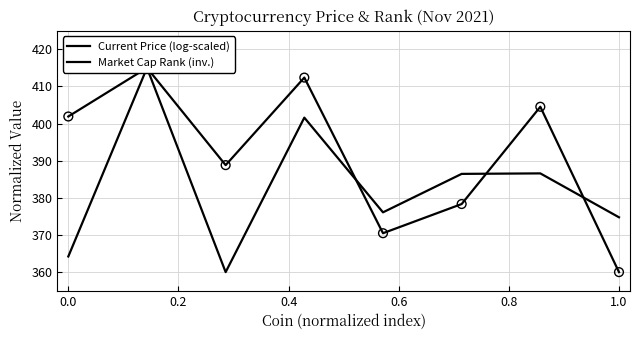

At how many categories does at least one series exceed 410?

2